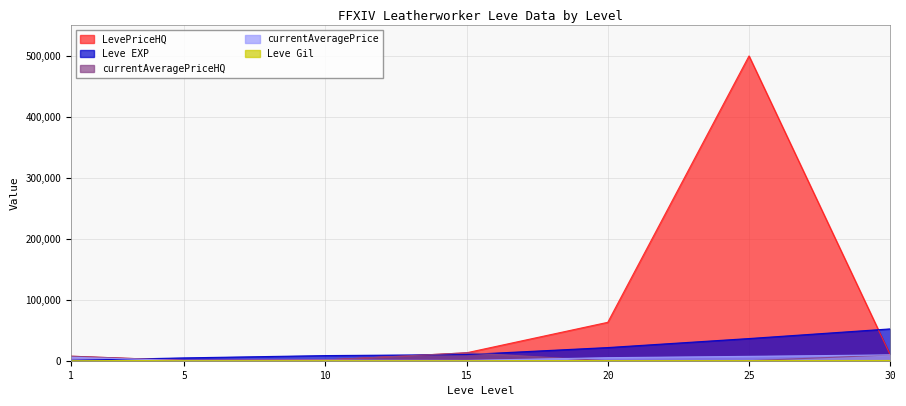

What is the total value across all series at 20?

89913